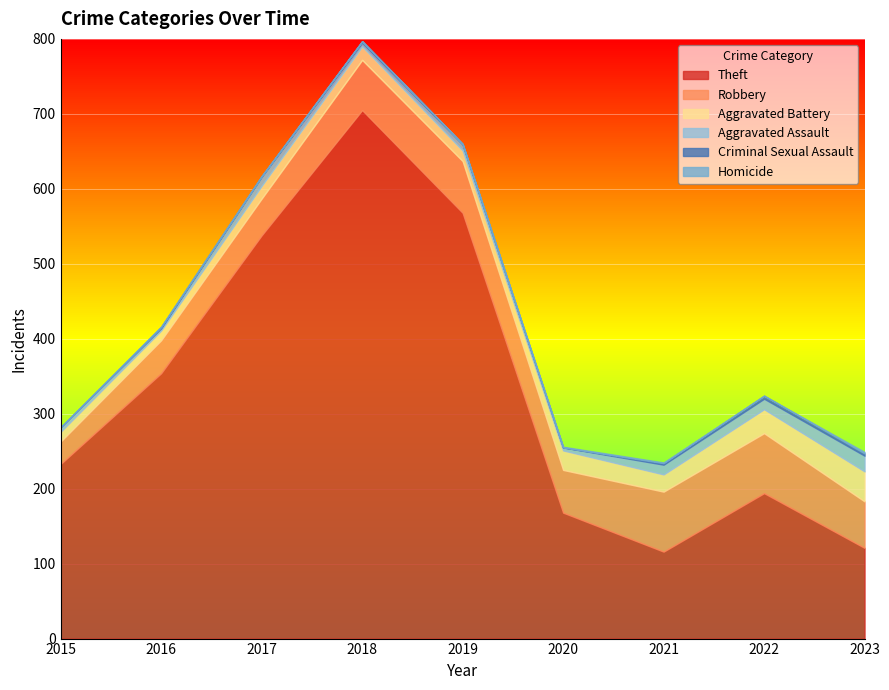

How many lines are shown in the chart?

6